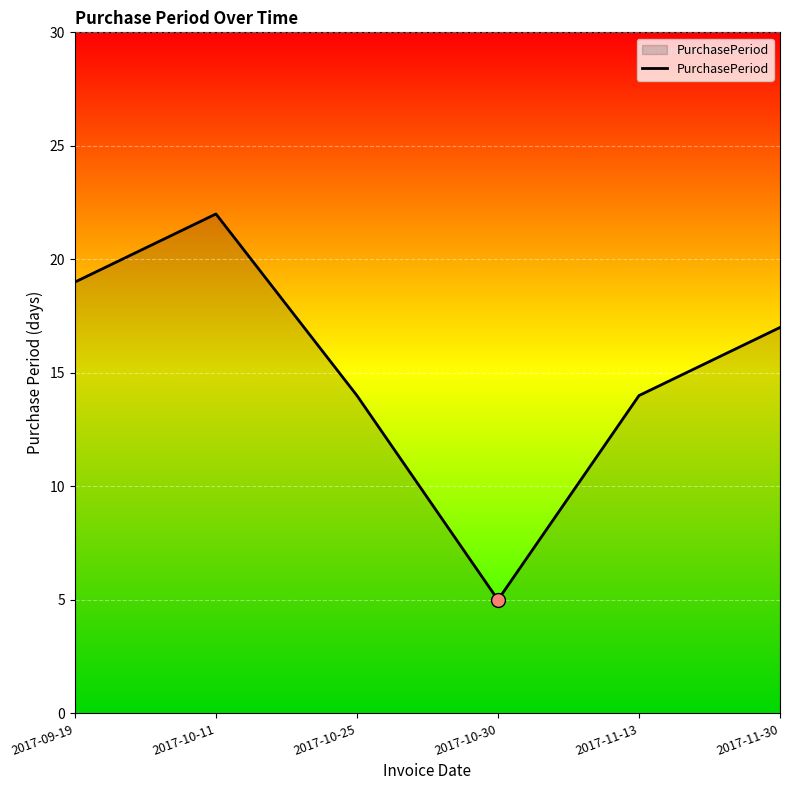

What is the ratio of the value at 2017-11-13 to the value at 2017-11-30?

0.8